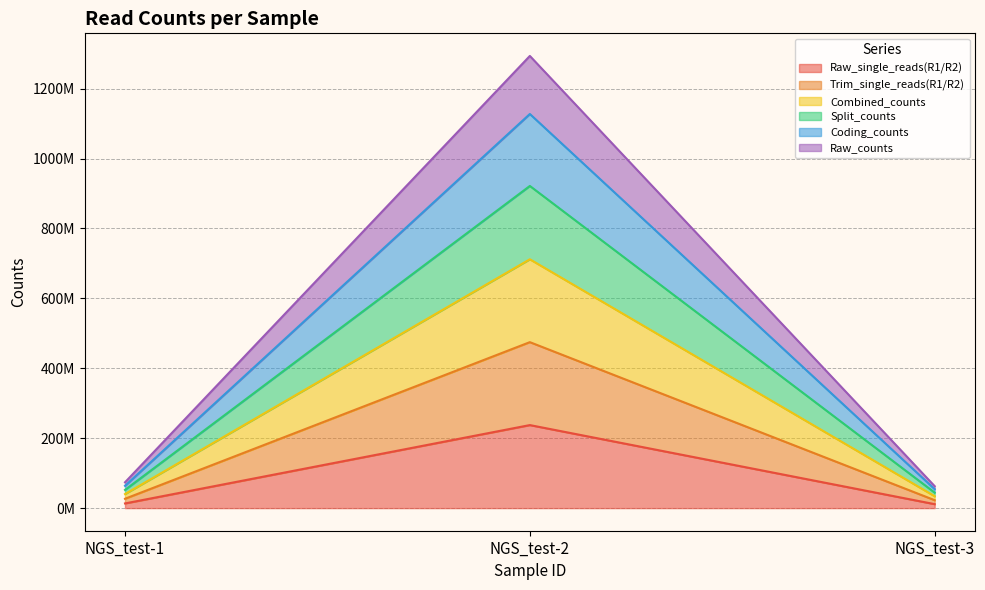

Does the chart have visible grid lines?

Yes